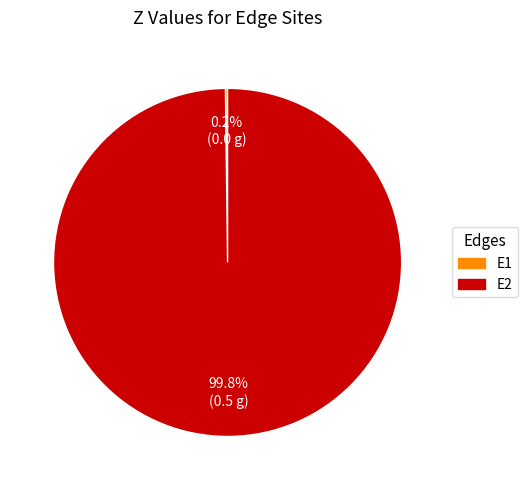

To the nearest percent, what portion does E2 represent?

100%